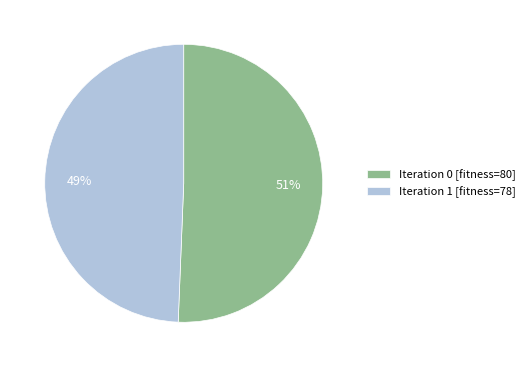

To the nearest percent, what is the average slice percentage?

50%